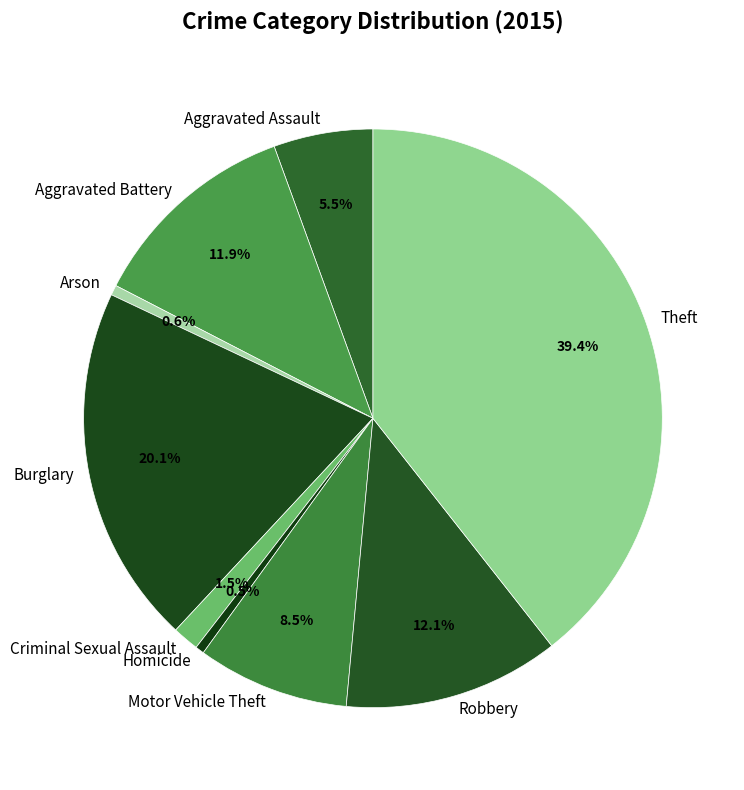

True or false: Theft accounts for 39% of the total.

True